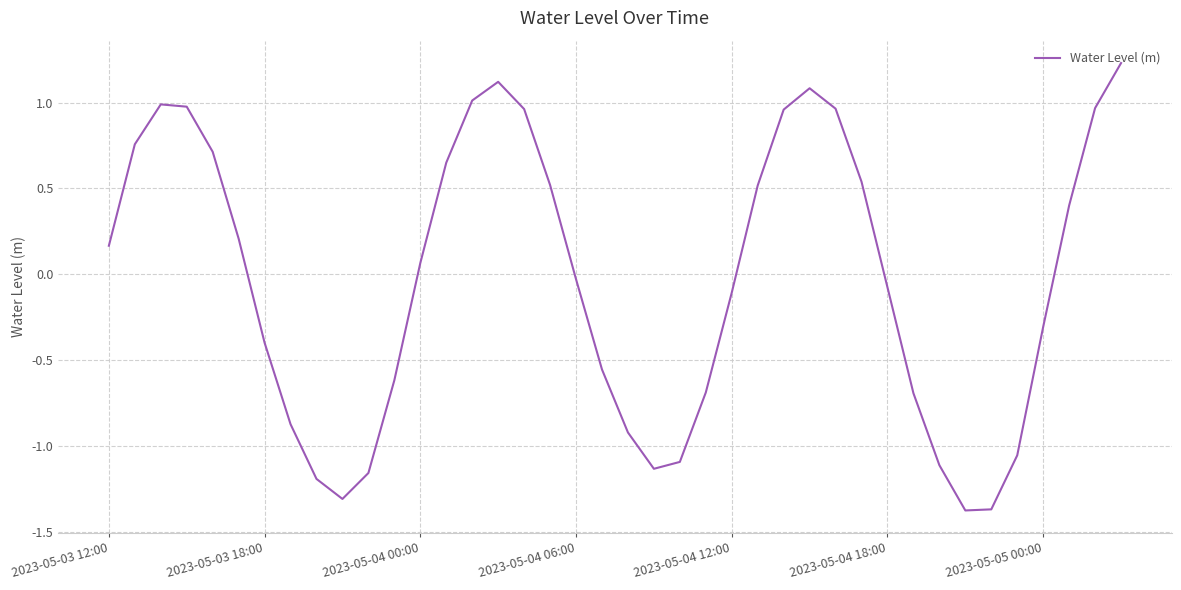

What is the difference between the maximum and minimum values?

2.6